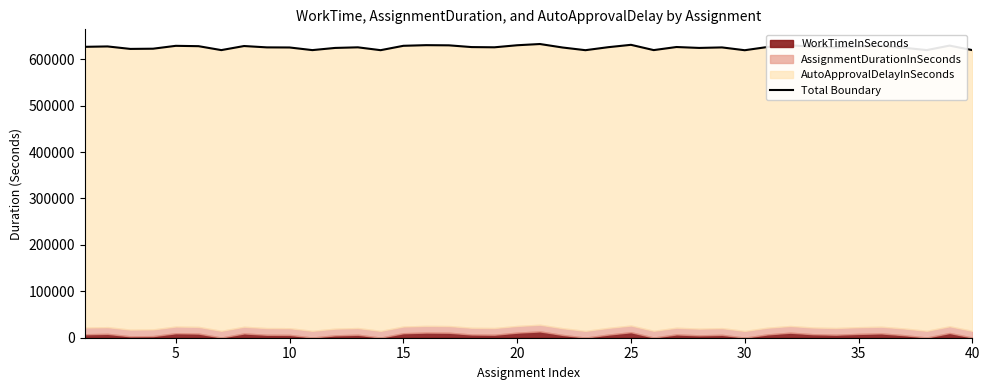

Which category has the highest value across all series?

20